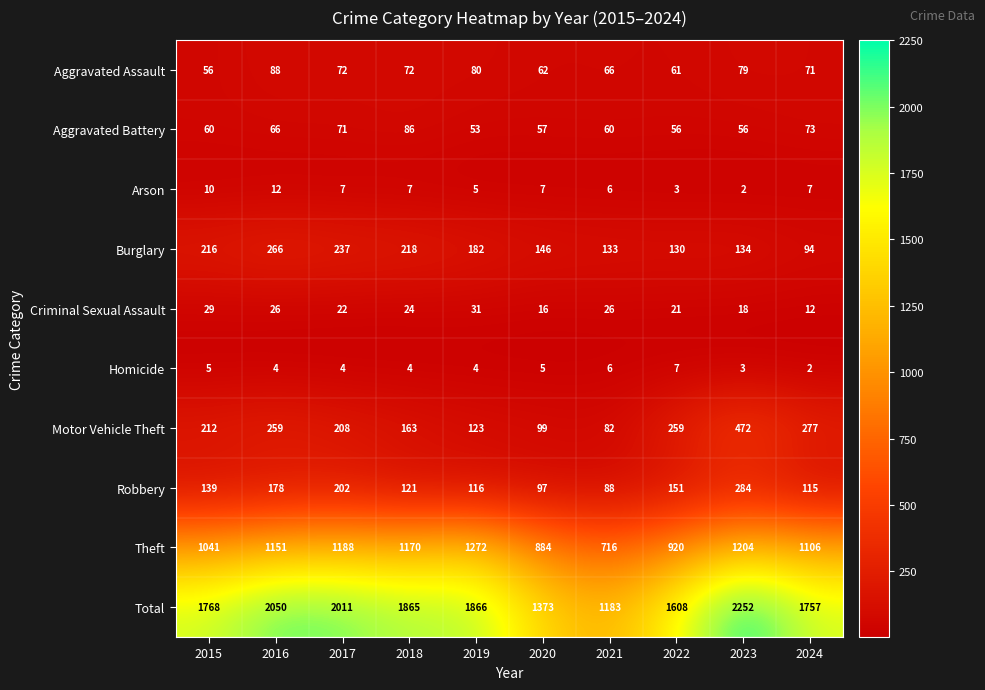

Which series has the largest total across all categories?

Total